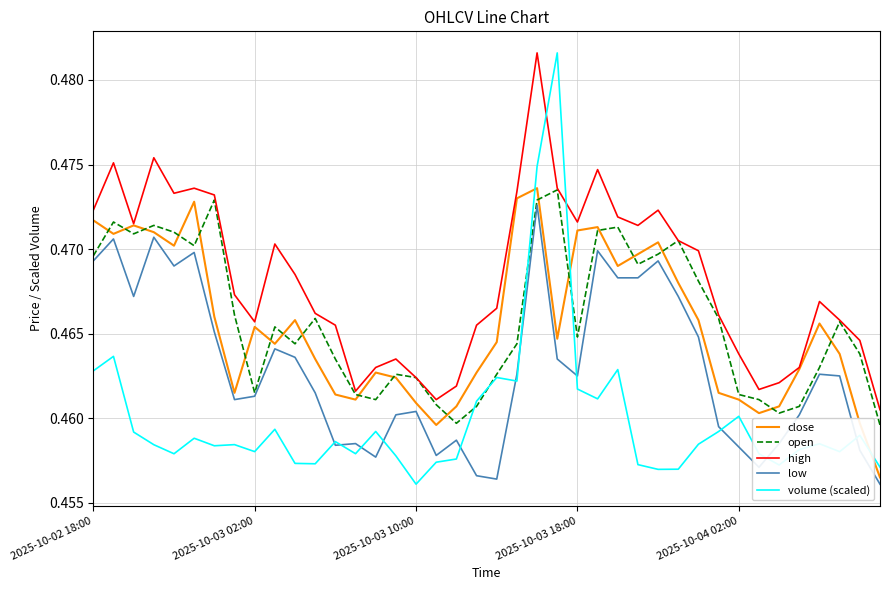

Which series has the widest spread of values?

volume (scaled)